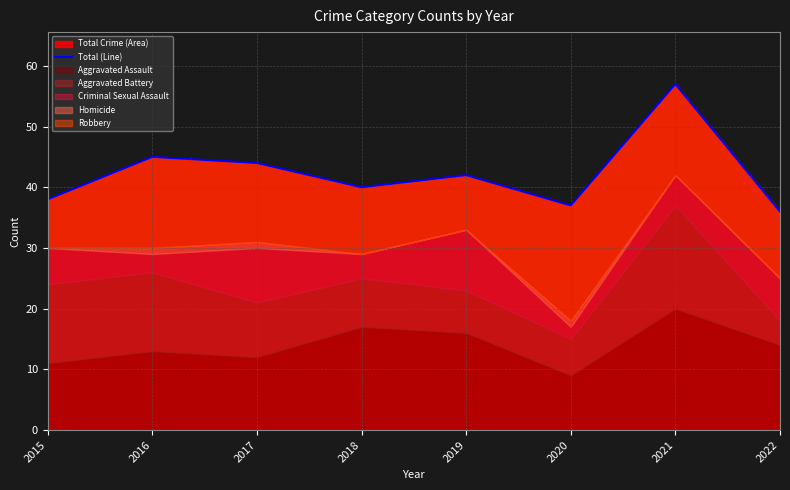

What is the change in value from 2016 to 2019?

-3